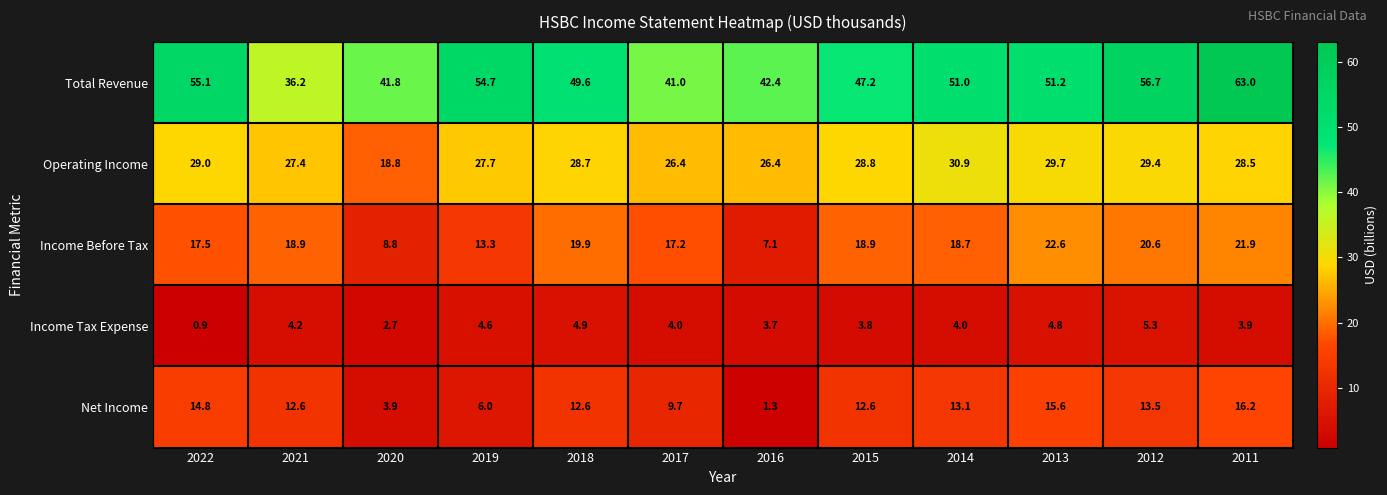

Rank the series at 2018 from lowest to highest value.

Income Tax Expense, Net Income, Income Before Tax, Operating Income, Total Revenue